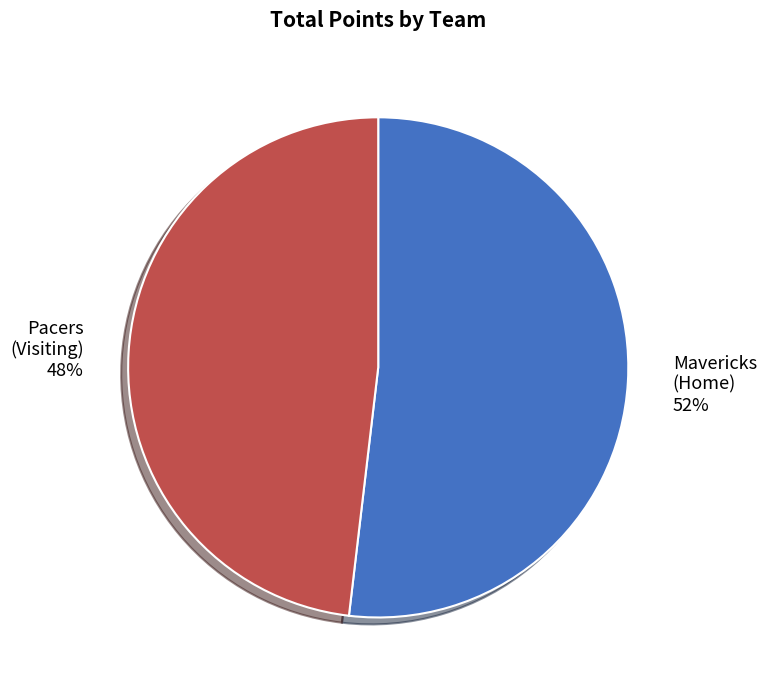

How many segments does this pie chart have?

2